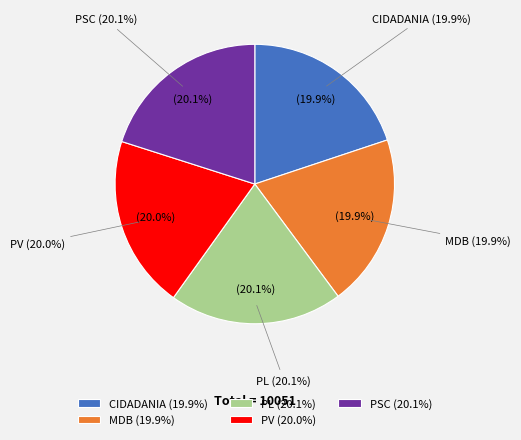

True or false: CIDADANIA accounts for 13% of the total.

False